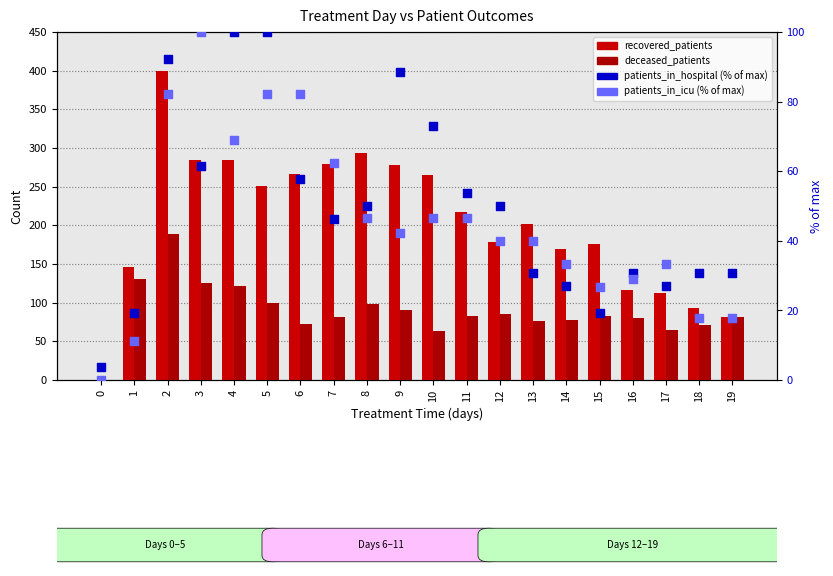

At how many categories does at least one series exceed 91?

18